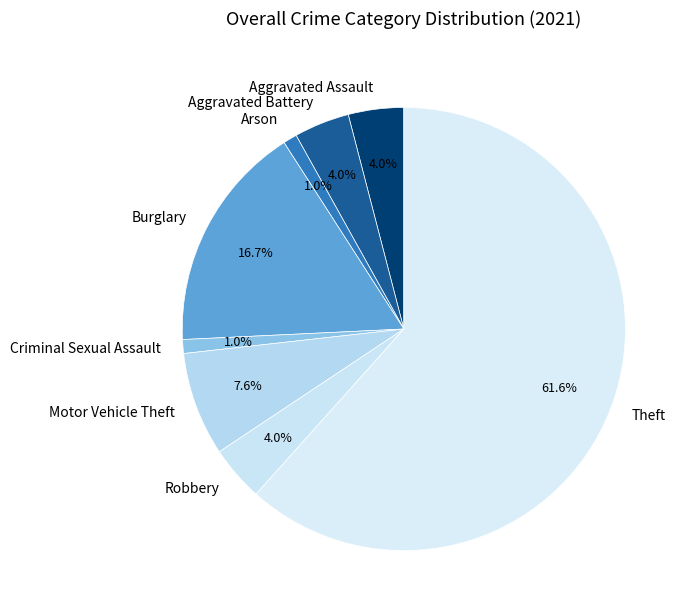

What portion of the pie excludes Burglary?

83.3%